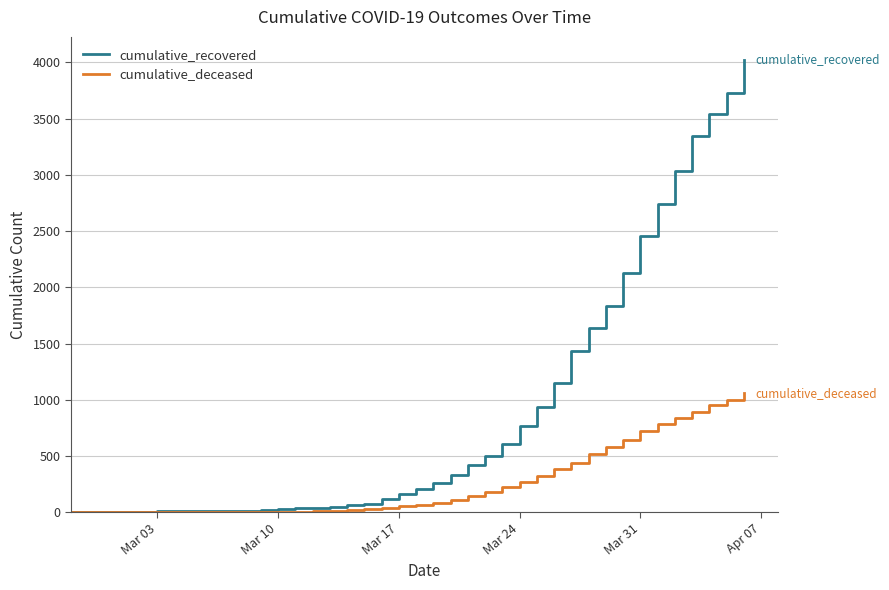

Which series has the largest total across all categories?

cumulative_recovered